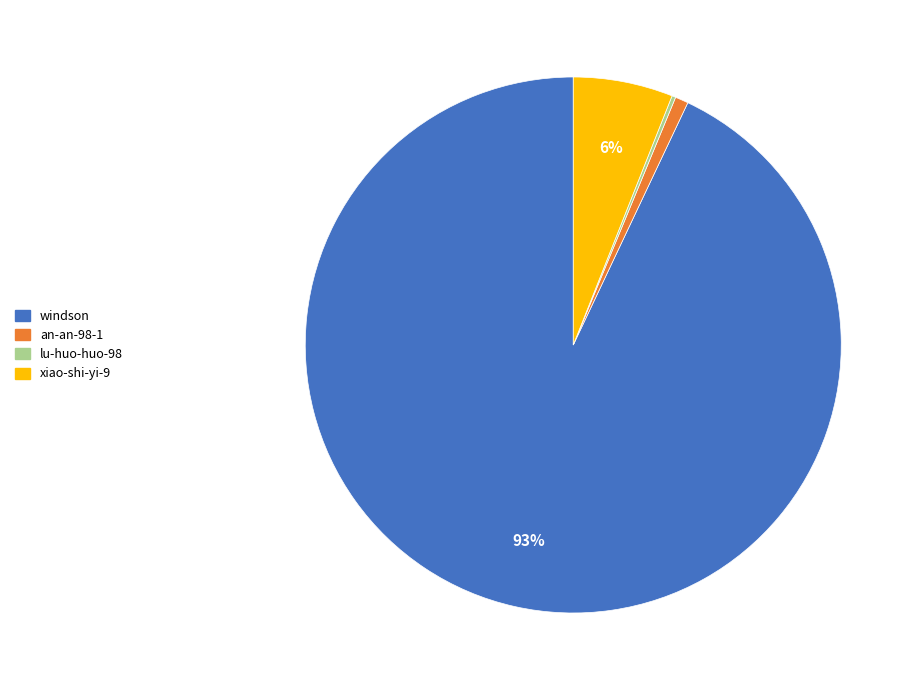

Is it true that xiao-shi-yi-9 is 13% of the pie?

False